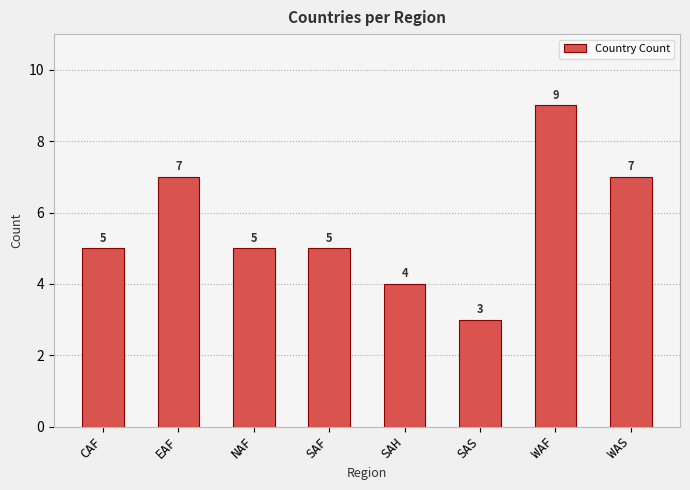

The chart shows a value of 7 at NAF. True or false?

False